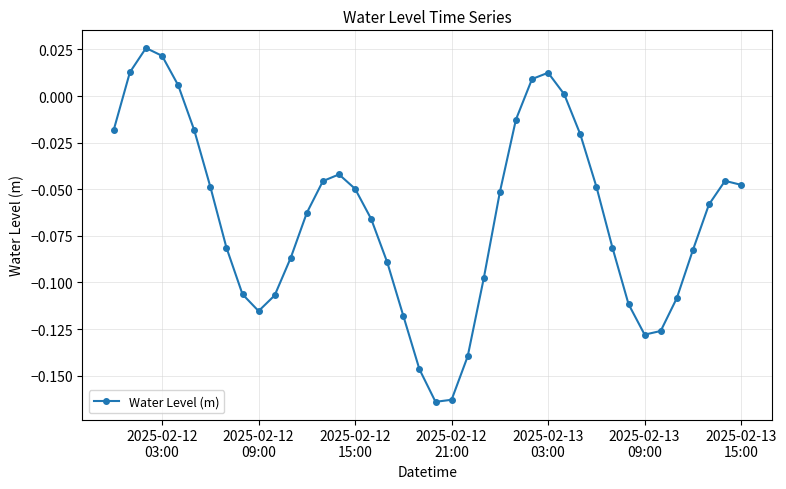

True or false: there are more than 0 points higher than both neighbors.

True